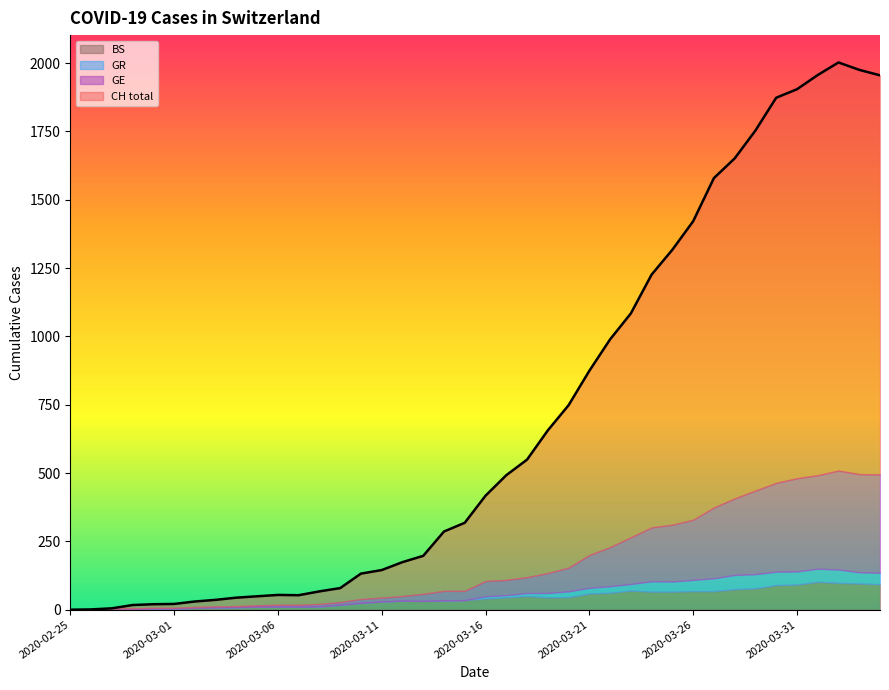

What is the difference between the second highest and second lowest values in the GR series?

52